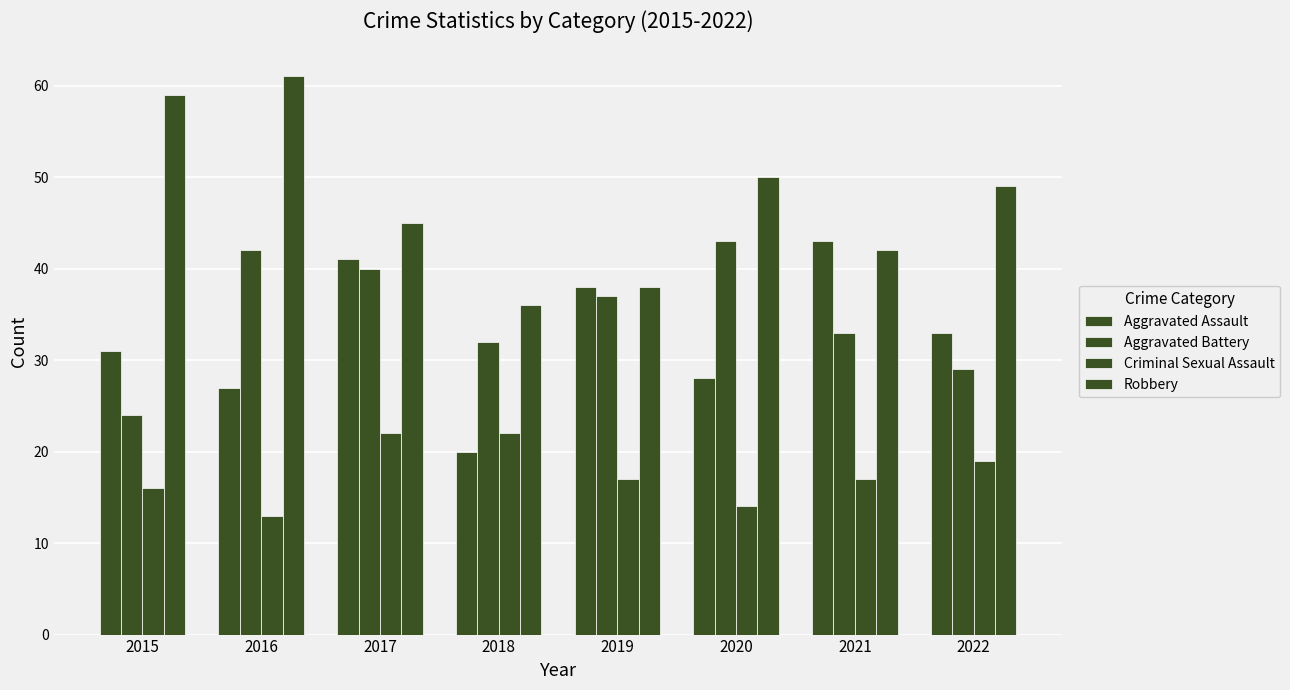

Which series has the largest range (max minus min)?

Robbery